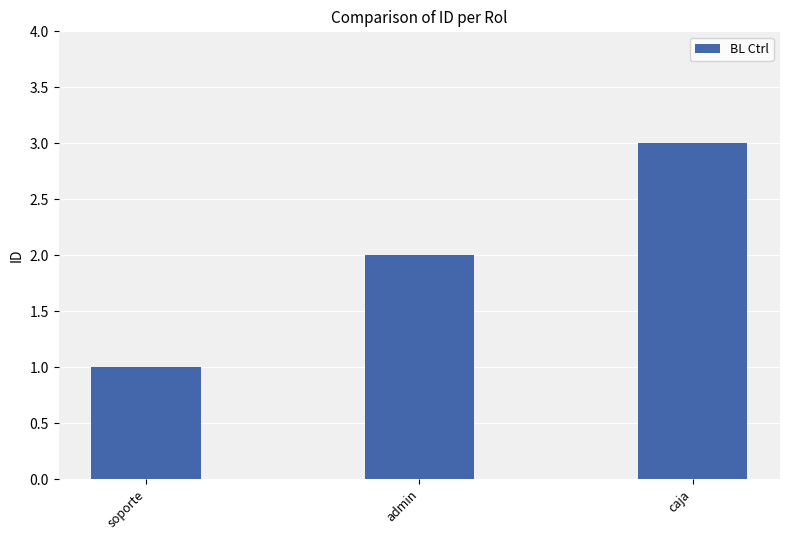

What is the difference between the maximum and minimum values?

2